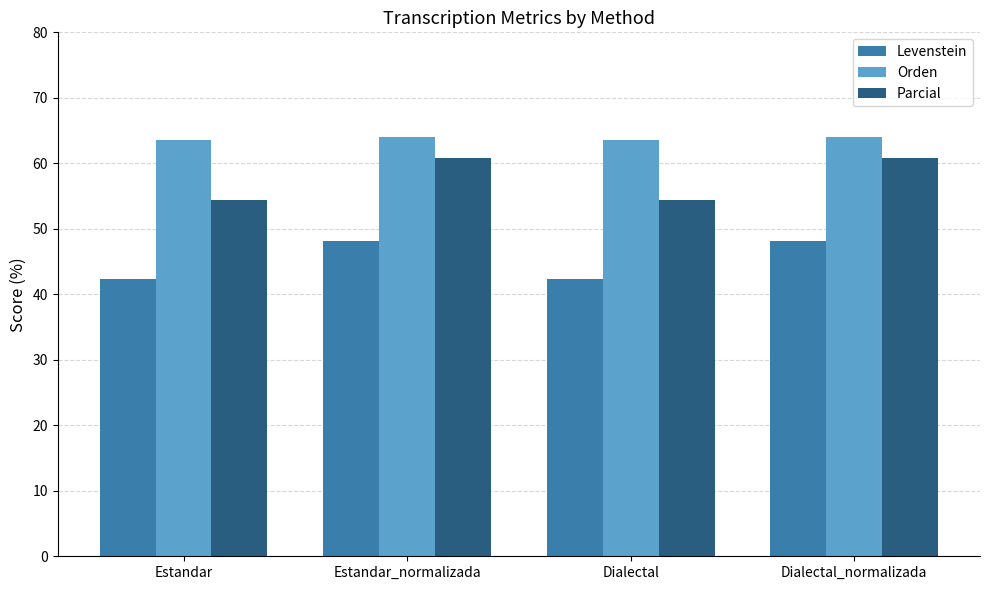

What is the label of the 2nd bar from the left?

Estandar_normalizada